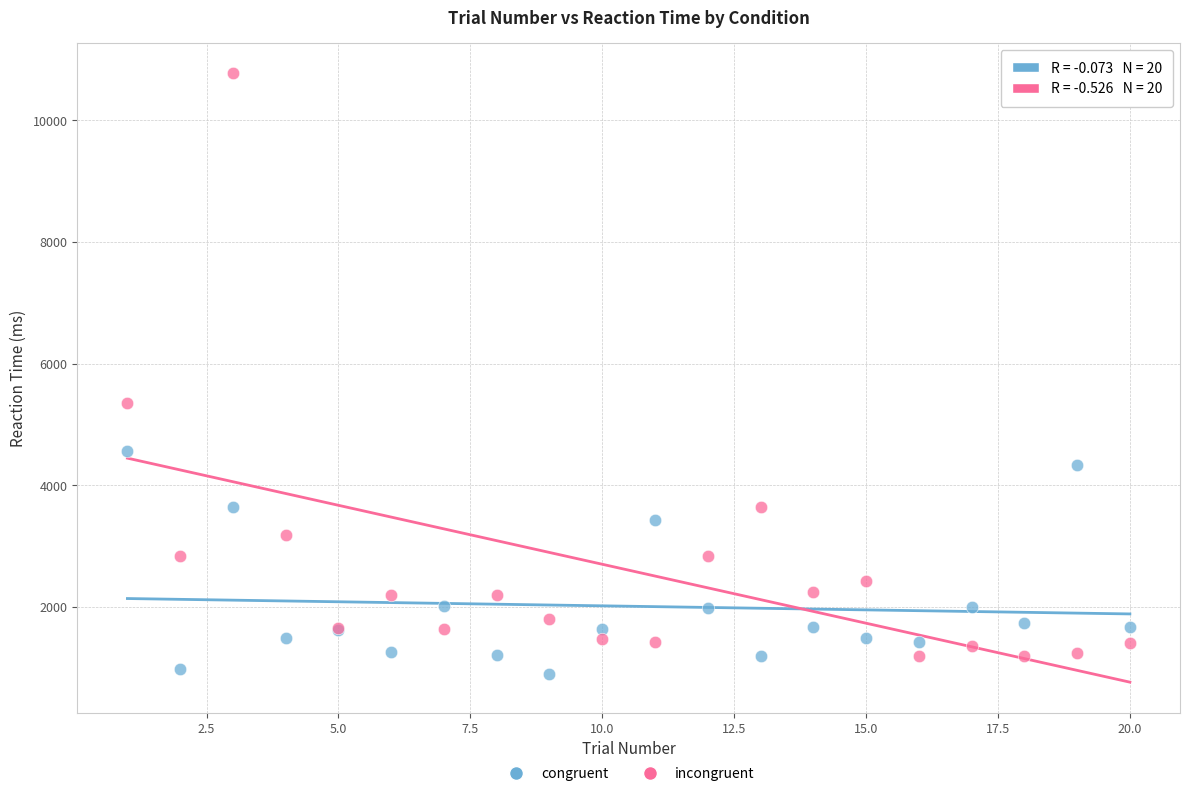

What are all the series names shown in the legend?

congruent, incongruent